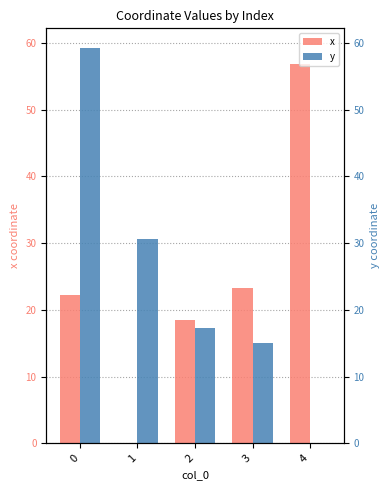

List the series in order of their overall mean, highest first.

y, x